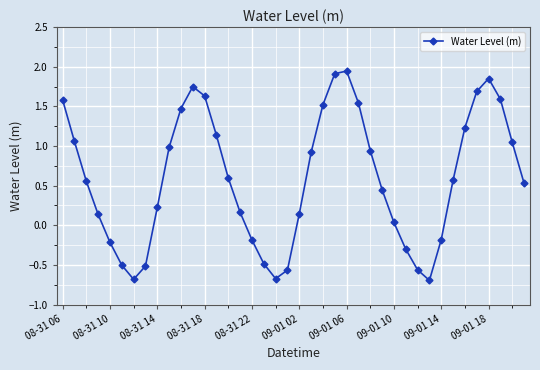

What is the minimum value shown in the chart?

-0.7